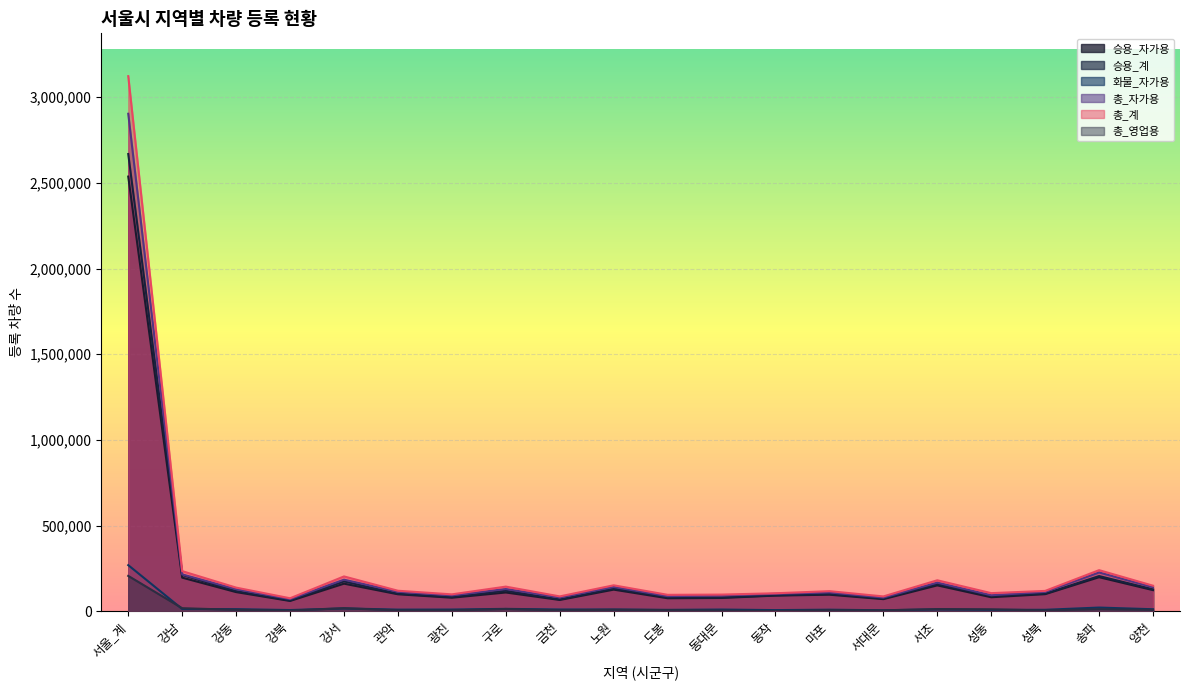

Does the chart display data point markers on the line(s)?

No